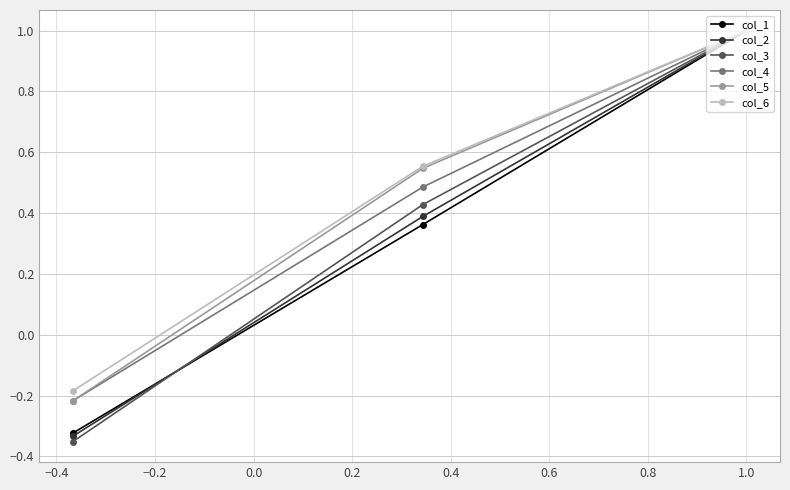

How many values in the col_5 series exceed 0?

2